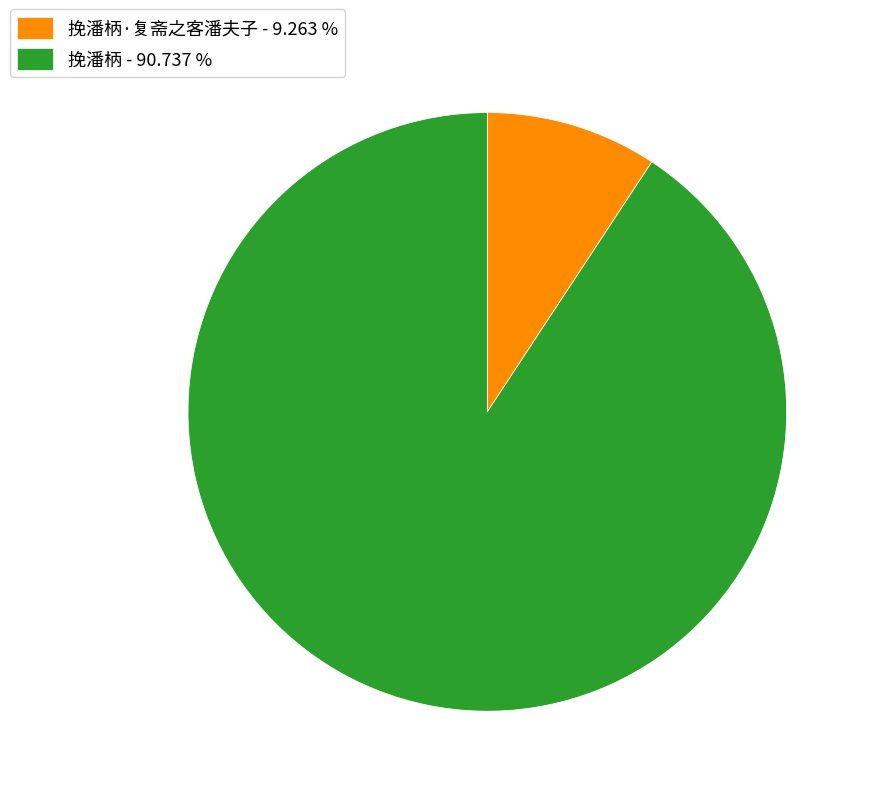

Which category accounts for the majority?

挽潘柄 - 90.737 %